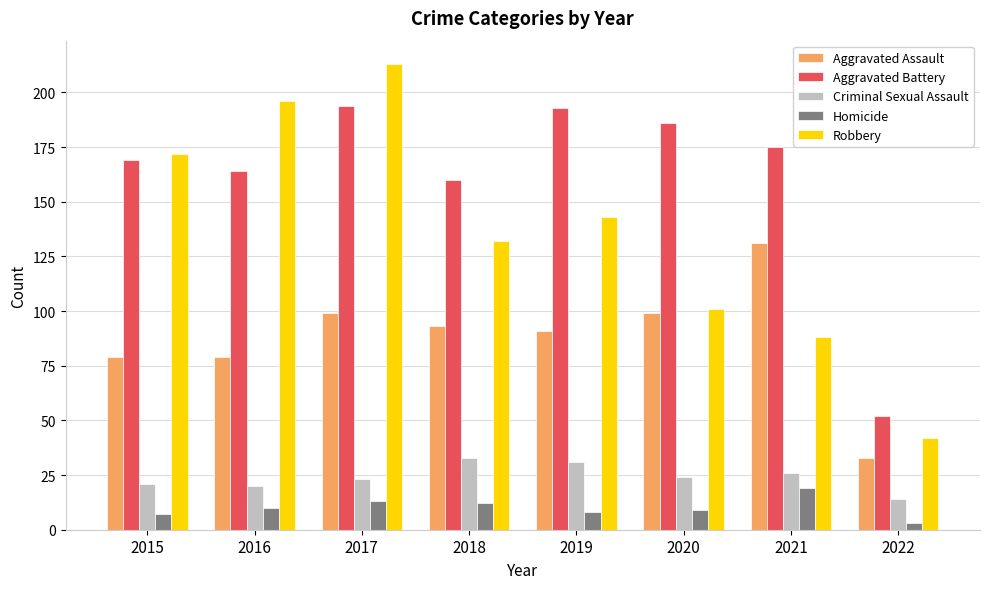

Which label corresponds to the largest value in the chart?

2017